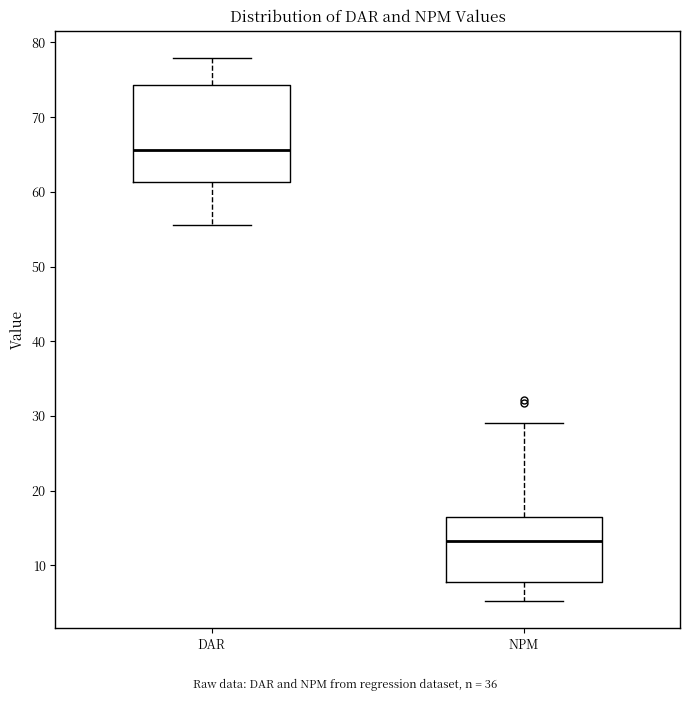

Where is the upper edge of the box for NPM on the y-axis? The values are not printed on the chart, so give them approximately, as read against the axis.

16